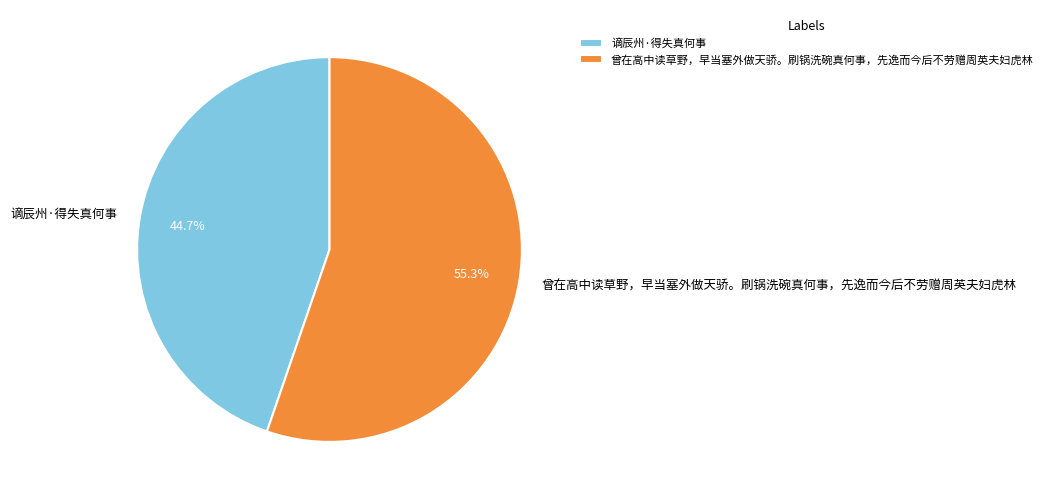

To the nearest percent, what percentage of the pie is 谪辰州·得失真何事?

45%